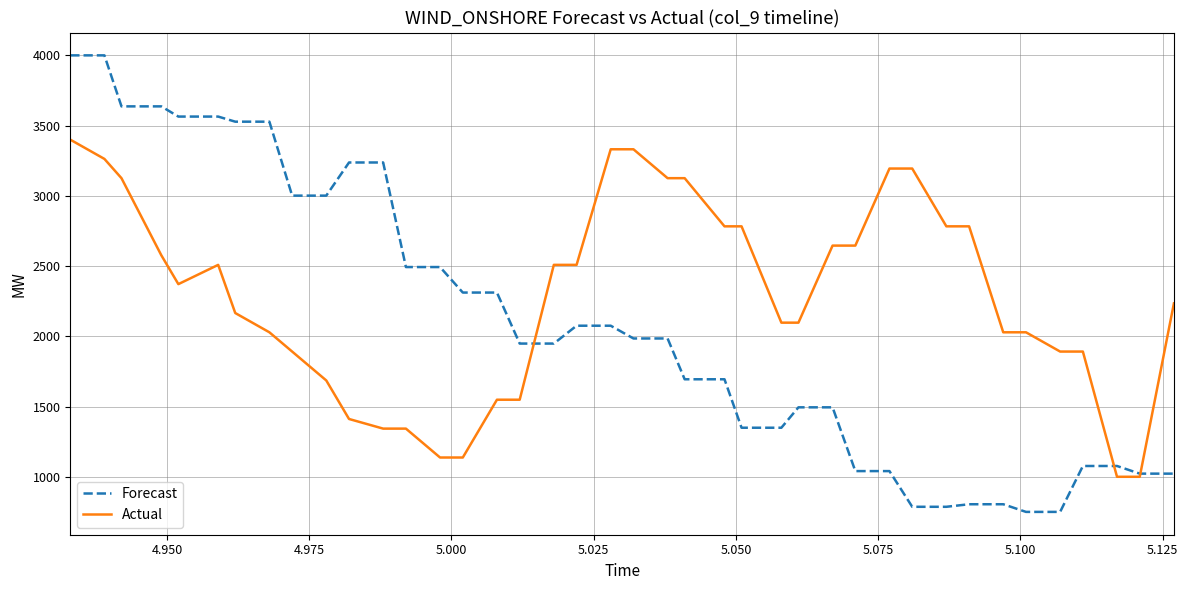

Which series has the widest spread of values?

Forecast